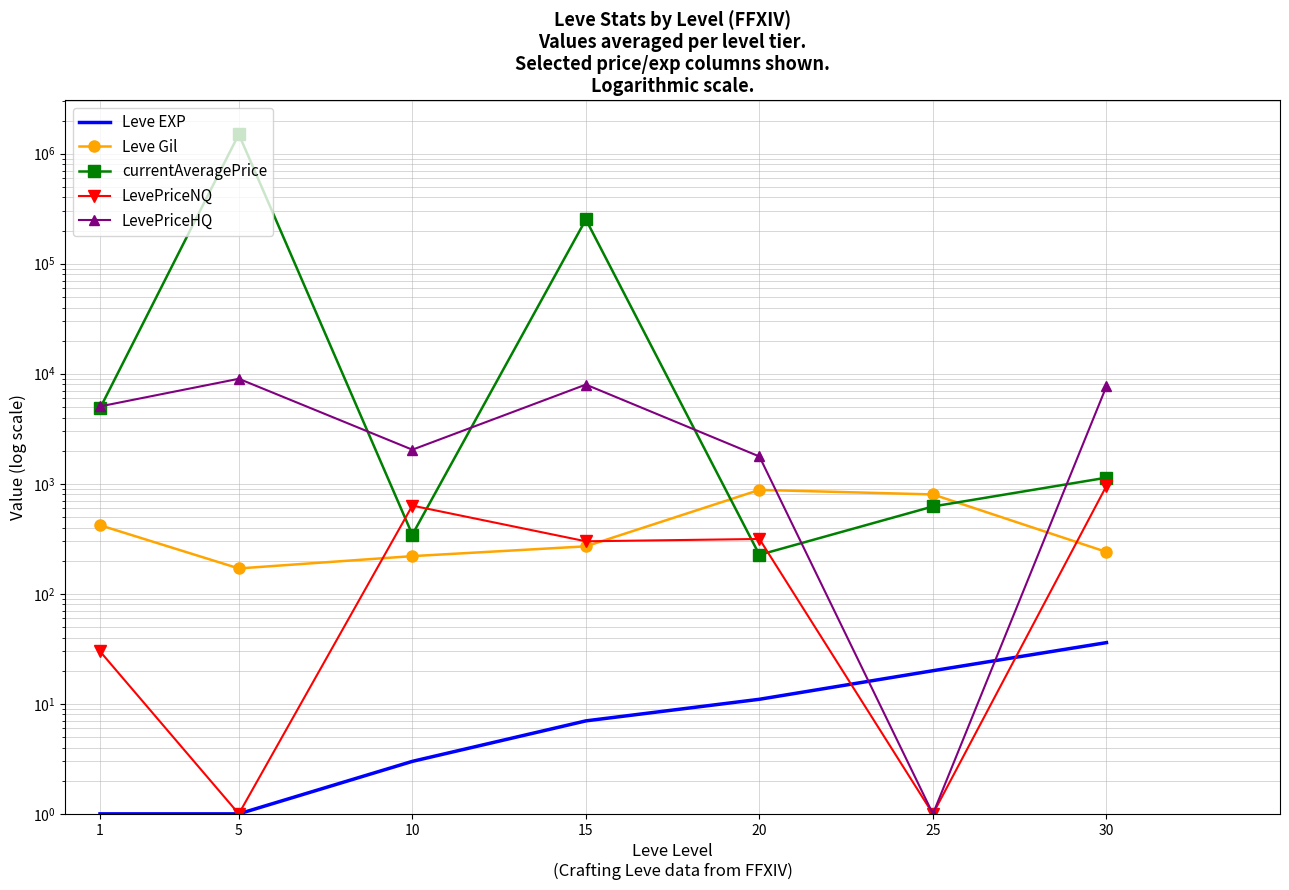

The Leve Gil series shows 270 at 15. True or false?

True